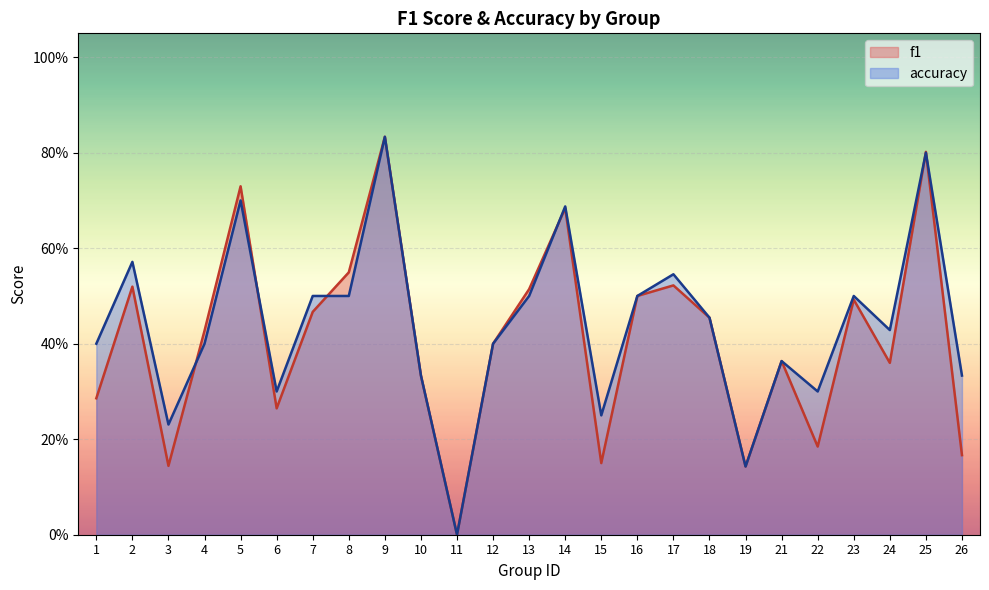

What is the total value across all series at 22?

0.5